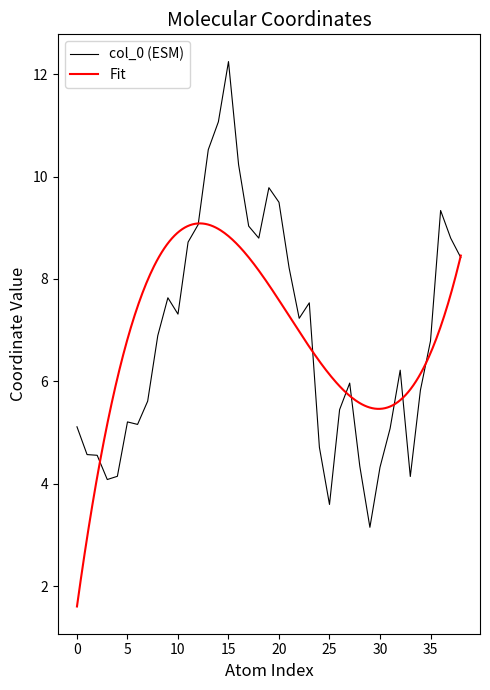

What is the difference between the col_0 values at 3 and 10?

3.2